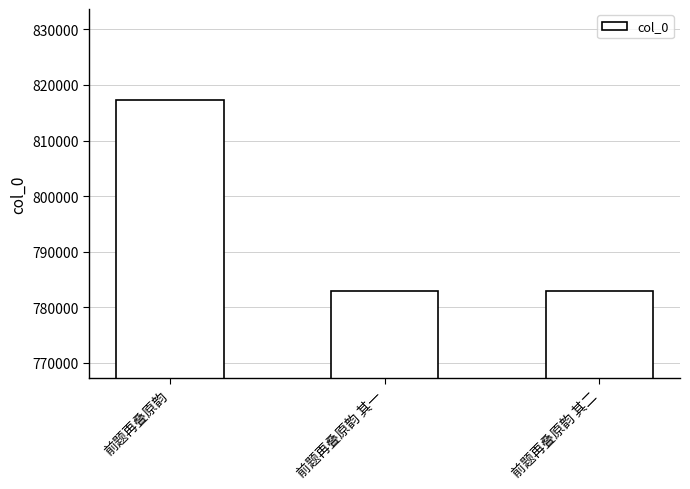

Which label corresponds to the largest value in the chart?

前题再叠原韵